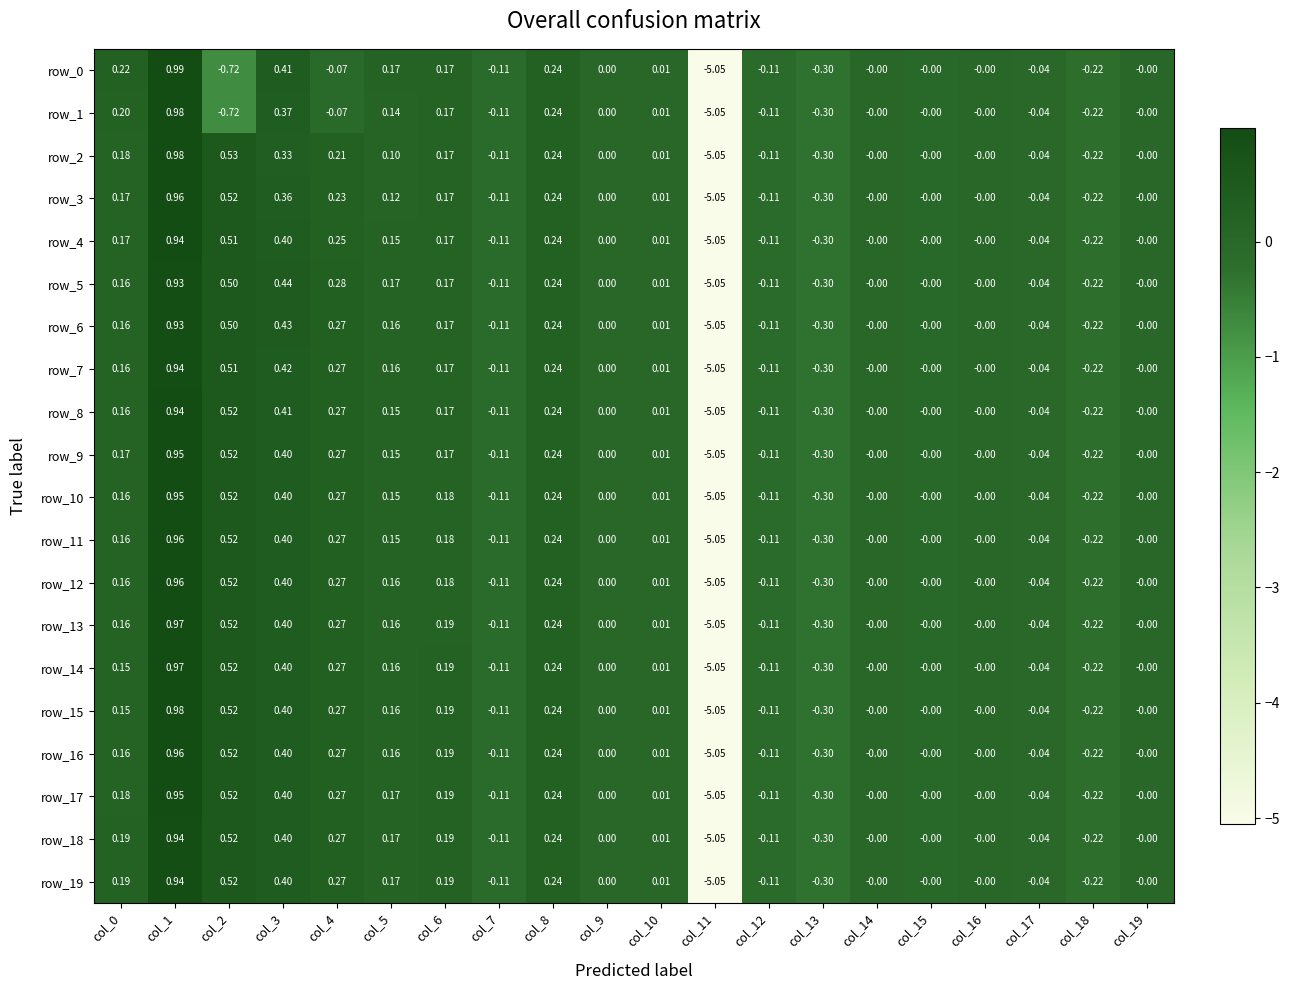

Is the value of row_7 at col_5 greater than the value of row_10 at col_9?

Yes